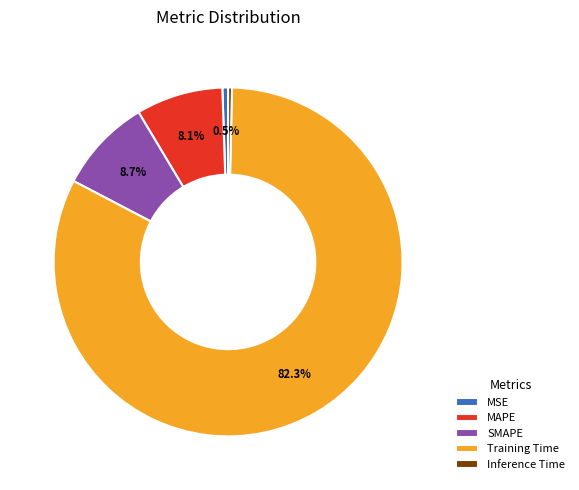

To the nearest percent, what is the difference between the largest and smallest slice percentages?

82%